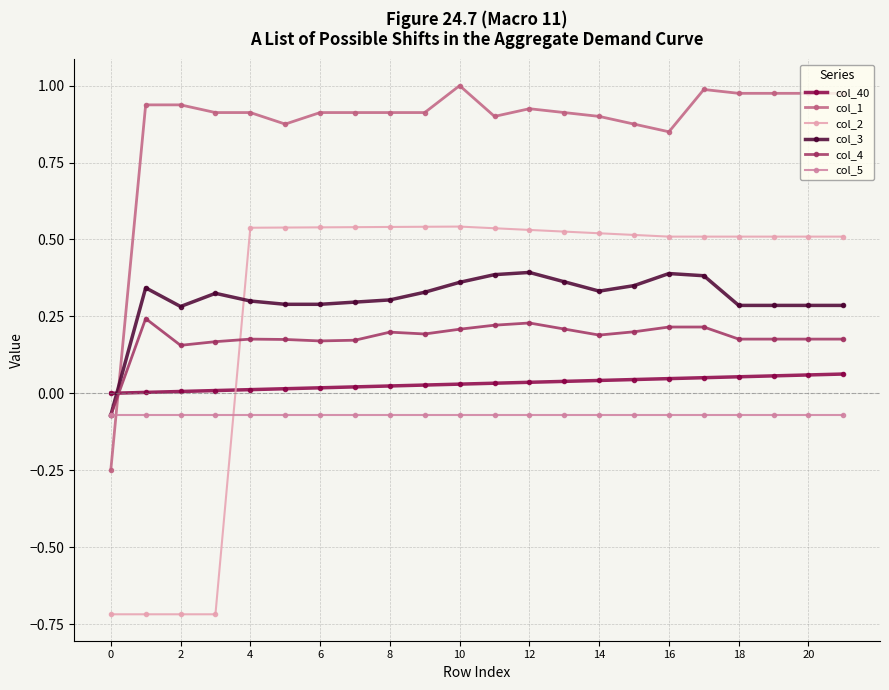

True or false: col_2 and col_1 cross at least once.

False